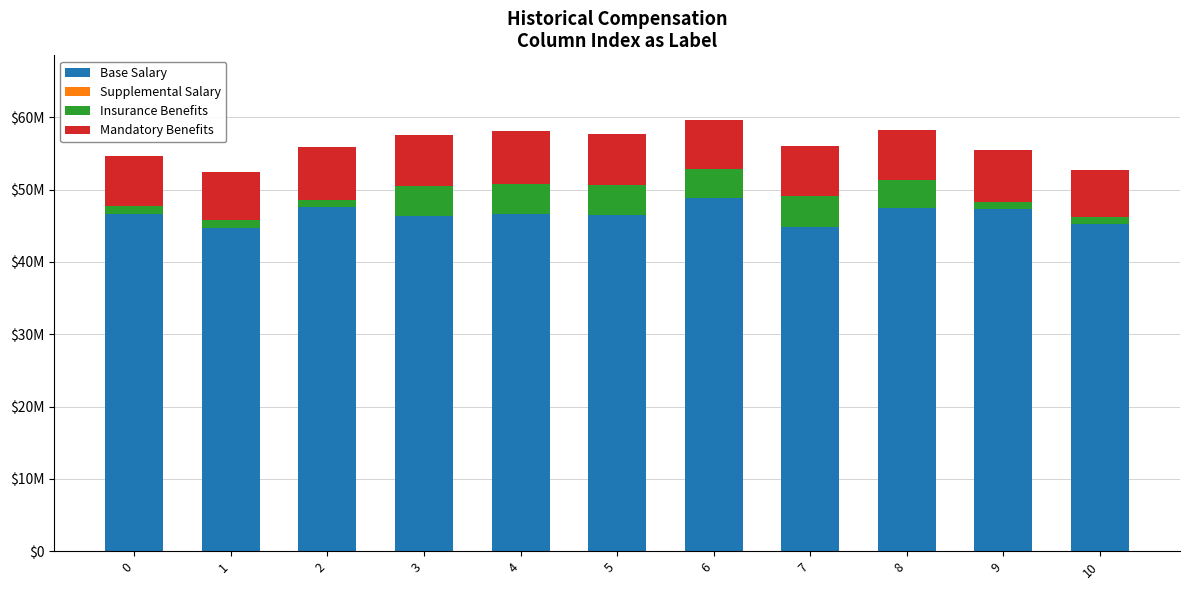

Is it true that Insurance Benefits equals 317256 at 10?

False